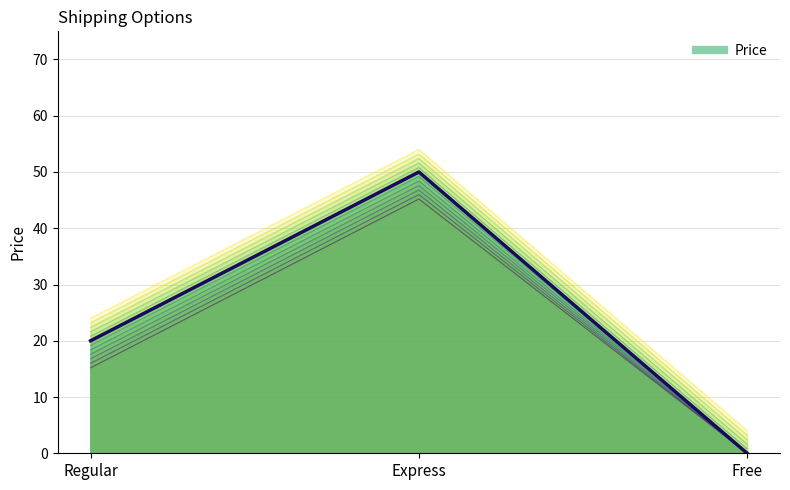

List the labels in order of value, smallest first.

Free, Regular, Express